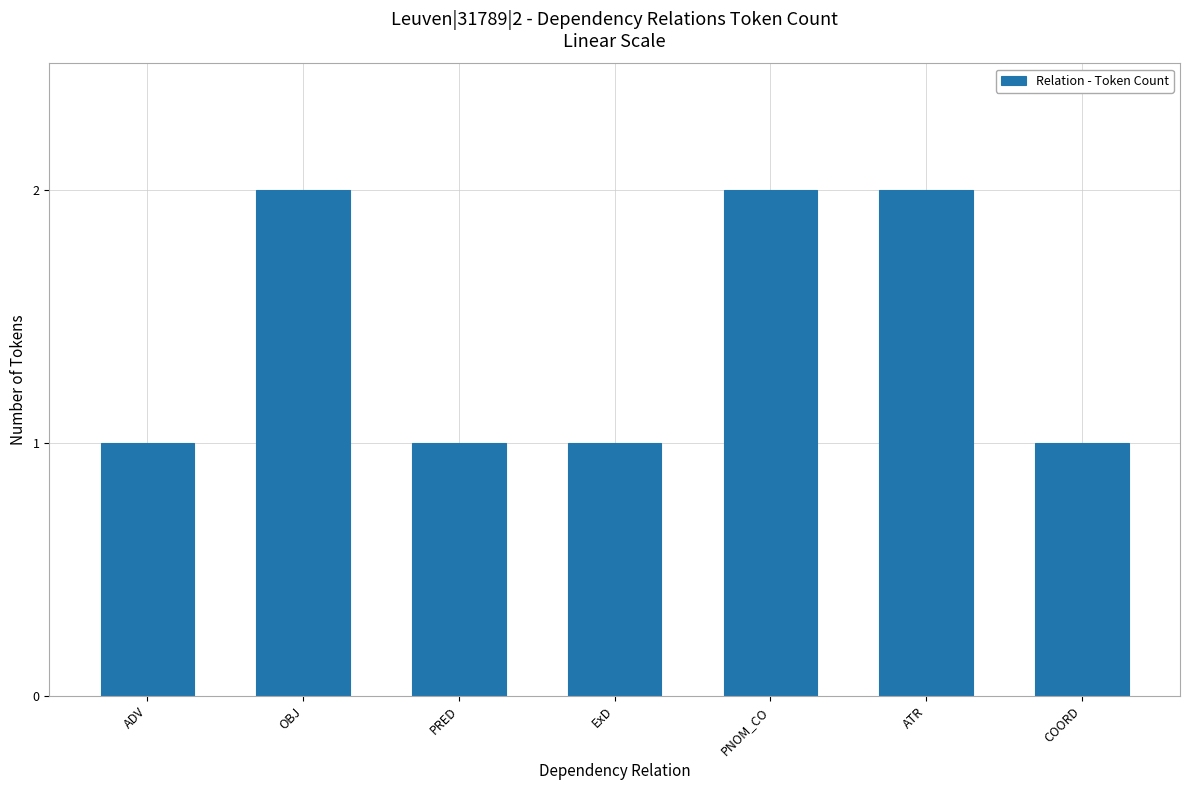

Does the chart contain stacked bars?

No